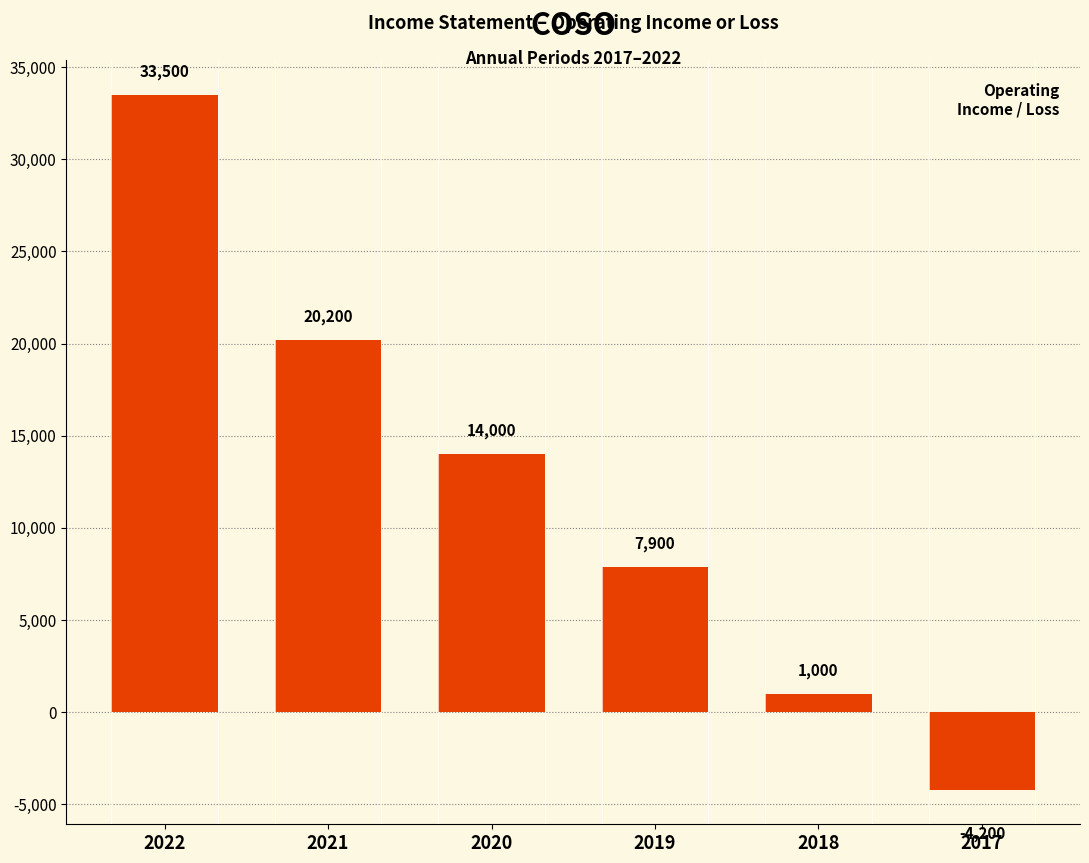

What is the change in value from 2021 to 2020?

-6200